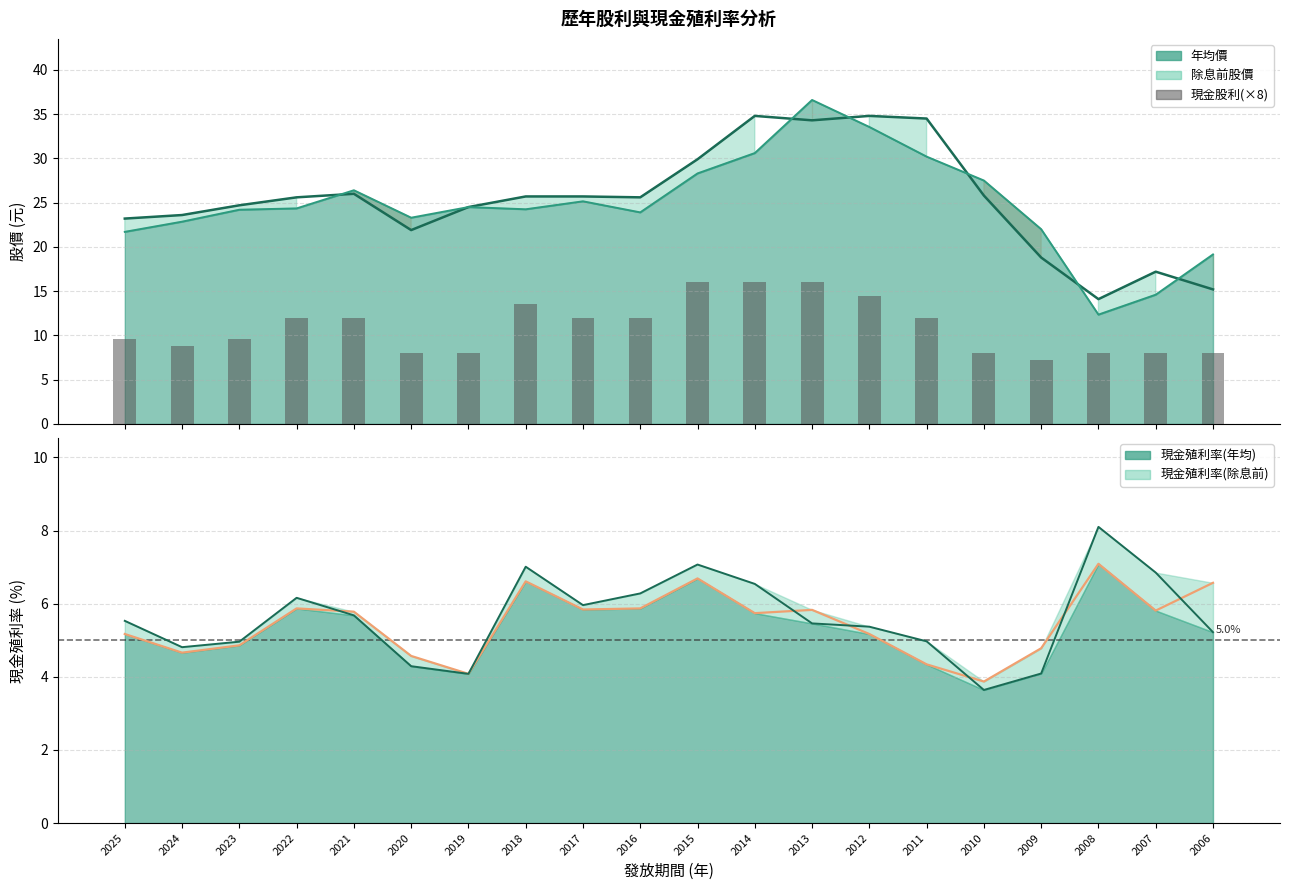

The value at 2011 is 5.8. True or false?

False